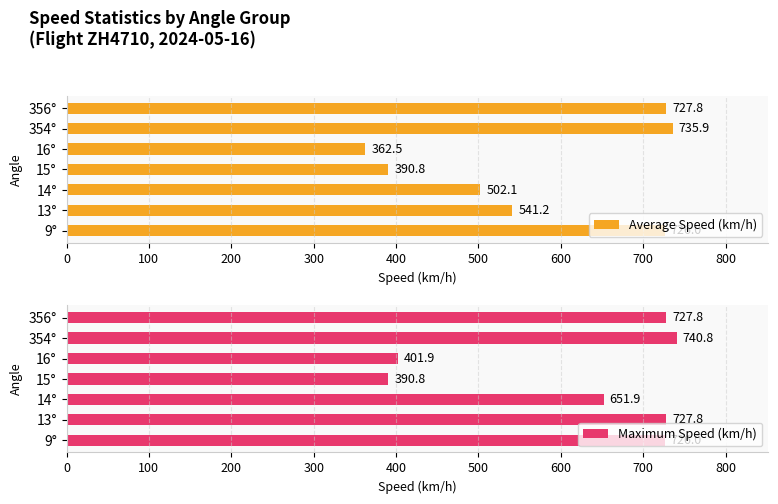

What is the sum of all Average Speed (km/h) values?

3986.3